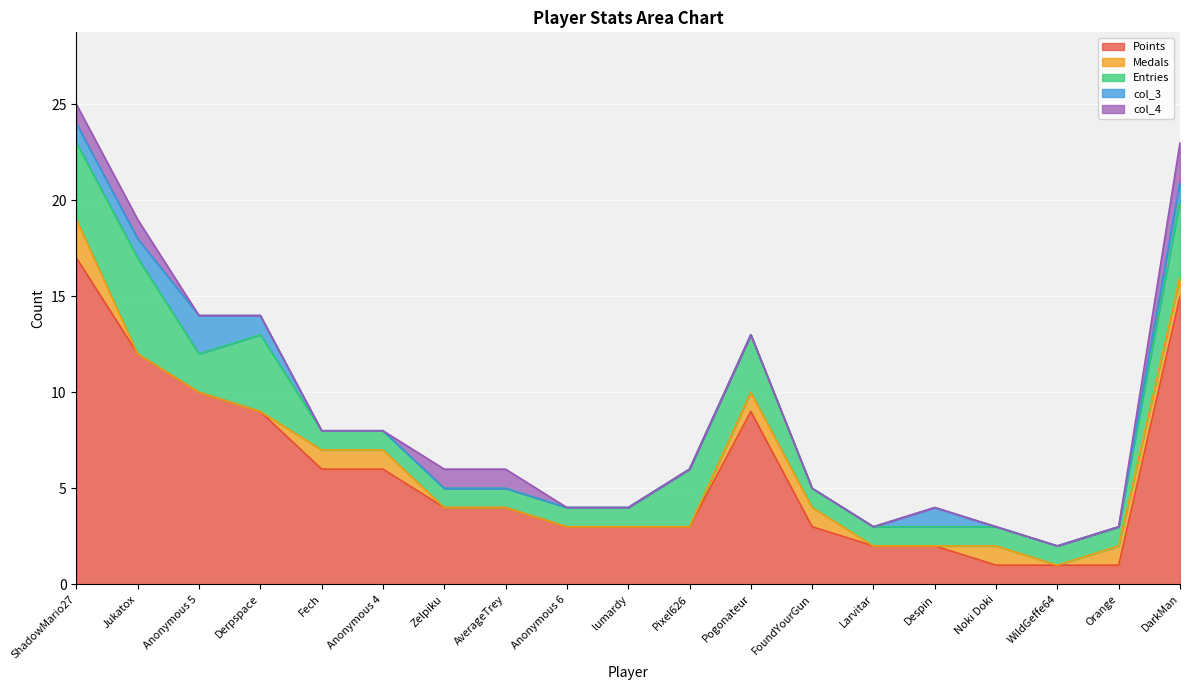

Reading left to right, extract all data points from this chart.

Points: ShadowMario27=17	Jukatox=12	Anonymous 5=10	Derpspace=9	Fech=6	Anonymous 4=6	Zelpiku=4	AverageTrey=4	Anonymous 6=3	lumardy=3	Pixel626=3	Pogonateur=9	FoundYourGun=3	Larvitar=2	Despin=2	Noki Doki=1	WildGeffe64=1	Orange=1	DarkMan=15
Medals: ShadowMario27=2	Jukatox=0	Anonymous 5=0	Derpspace=0	Fech=1	Anonymous 4=1	Zelpiku=0	AverageTrey=0	Anonymous 6=0	lumardy=0	Pixel626=0	Pogonateur=1	FoundYourGun=1	Larvitar=0	Despin=0	Noki Doki=1	WildGeffe64=0	Orange=1	DarkMan=1
Entries: ShadowMario27=4	Jukatox=5	Anonymous 5=2	Derpspace=4	Fech=1	Anonymous 4=1	Zelpiku=1	AverageTrey=1	Anonymous 6=1	lumardy=1	Pixel626=3	Pogonateur=3	FoundYourGun=1	Larvitar=1	Despin=1	Noki Doki=1	WildGeffe64=1	Orange=1	DarkMan=4
col_3: ShadowMario27=1	Jukatox=1	Anonymous 5=2	Derpspace=1	Fech=0	Anonymous 4=0	Zelpiku=0	AverageTrey=0	Anonymous 6=0	lumardy=0	Pixel626=0	Pogonateur=0	FoundYourGun=0	Larvitar=0	Despin=1	Noki Doki=0	WildGeffe64=0	Orange=0	DarkMan=1
col_4: ShadowMario27=1	Jukatox=1	Anonymous 5=0	Derpspace=0	Fech=0	Anonymous 4=0	Zelpiku=1	AverageTrey=1	Anonymous 6=0	lumardy=0	Pixel626=0	Pogonateur=0	FoundYourGun=0	Larvitar=0	Despin=0	Noki Doki=0	WildGeffe64=0	Orange=0	DarkMan=2